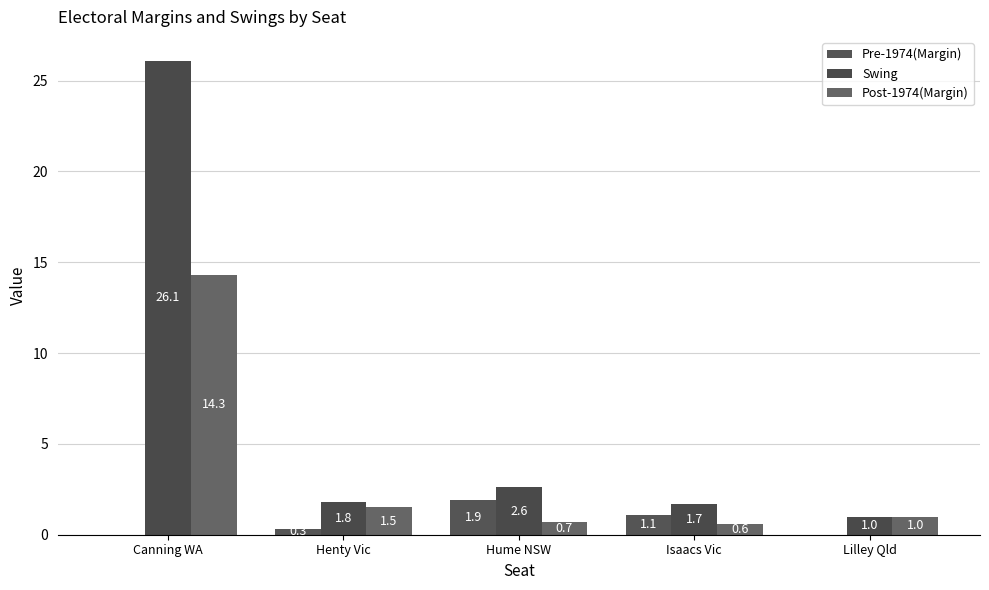

What position from the left is Henty Vic?

2